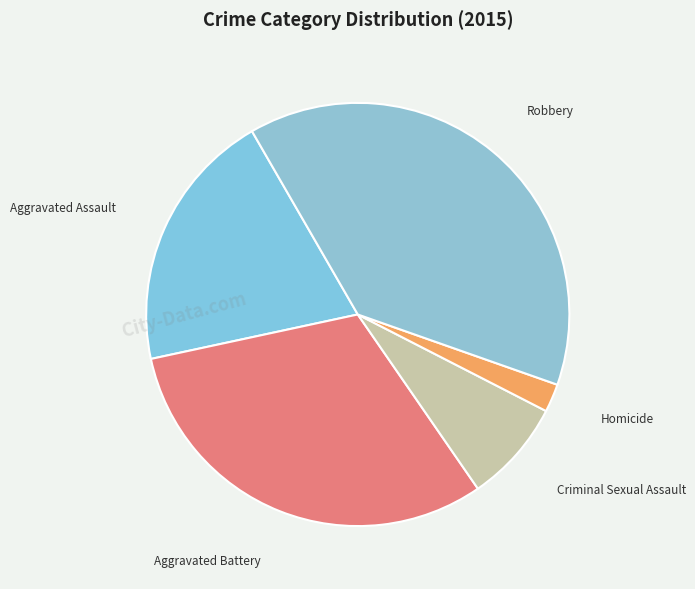

Rank the categories by value from highest to lowest.

Robbery, Aggravated Battery, Aggravated Assault, Criminal Sexual Assault, Homicide